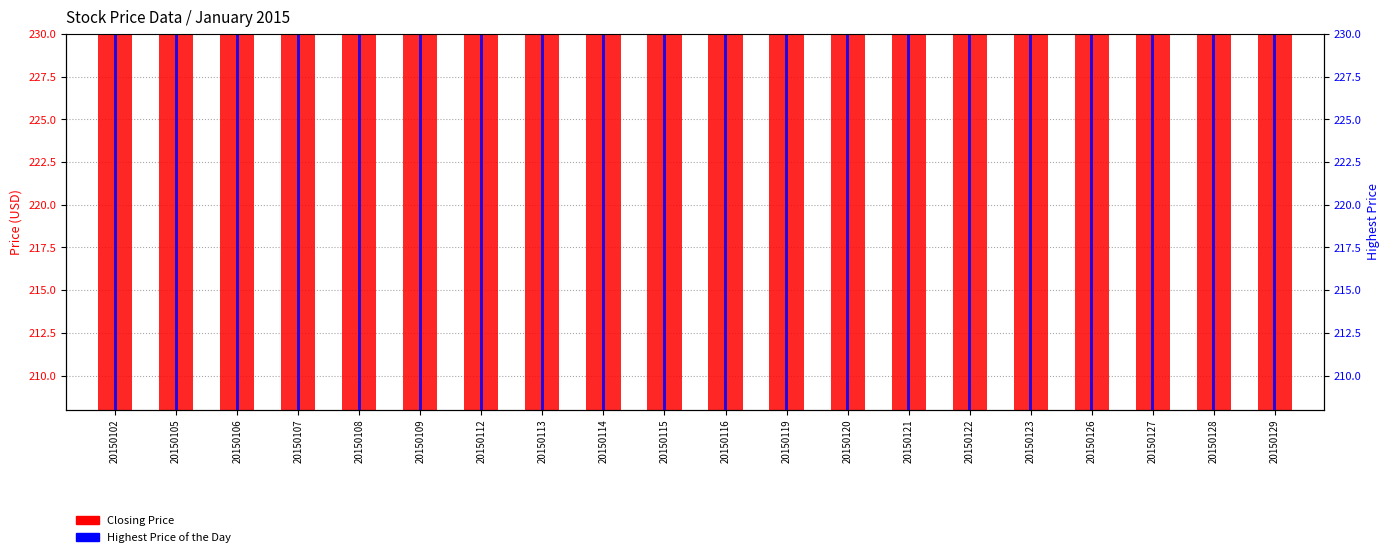

What is the sum of the Closing Price values at 20150107 and 20150115?

431.8